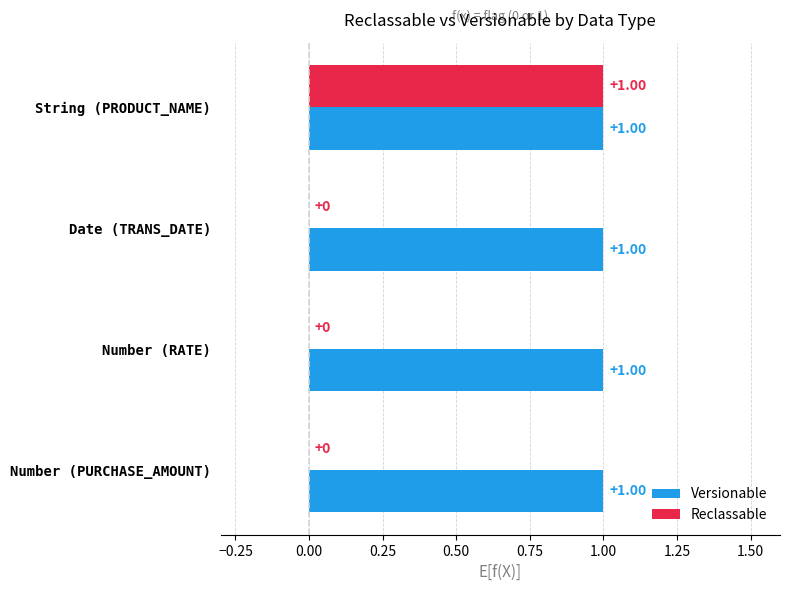

What is the sum of all Versionable values?

4